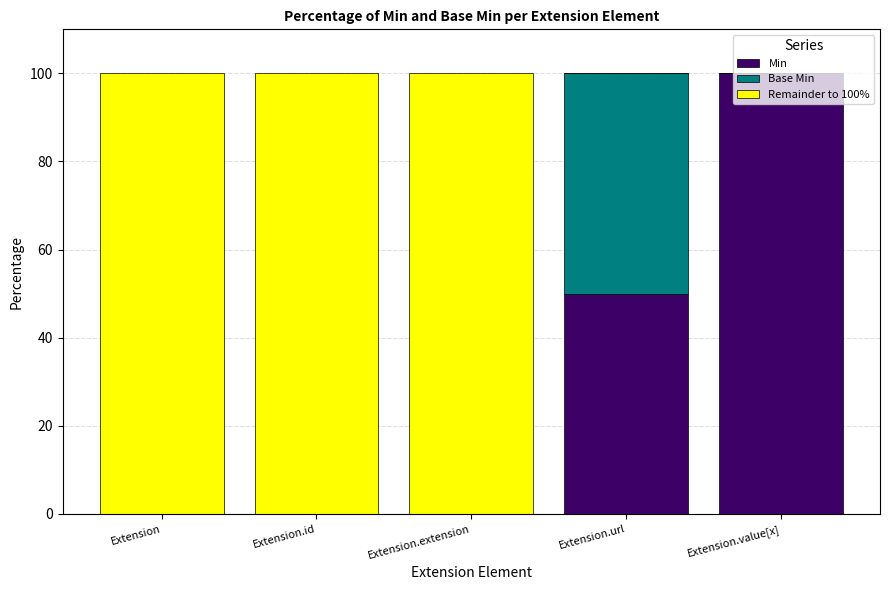

What is the sum of all Min values?

150